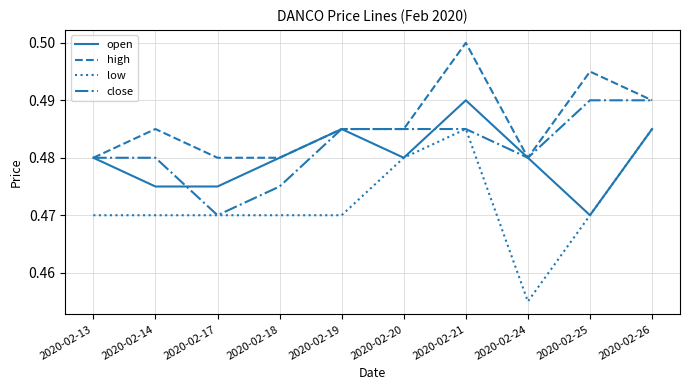

The close series shows 0.5 at 2020-02-14. True or false?

True